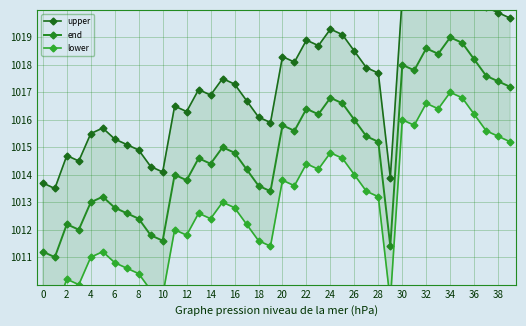

How many values in the end series are below 1015?

20